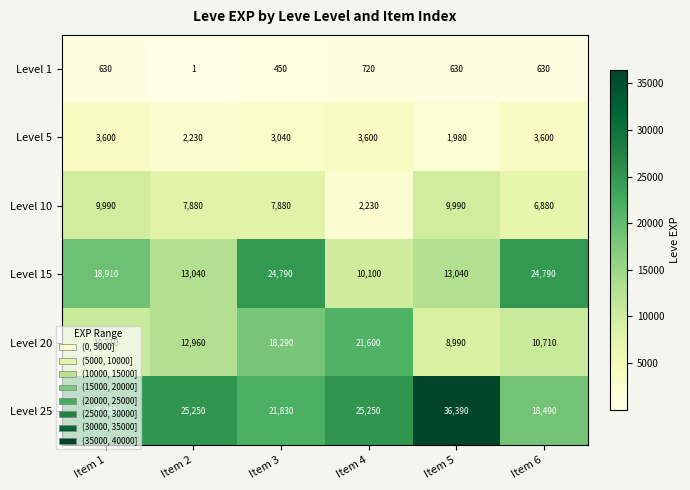

What is the highest value of the Level 15 series?

24790